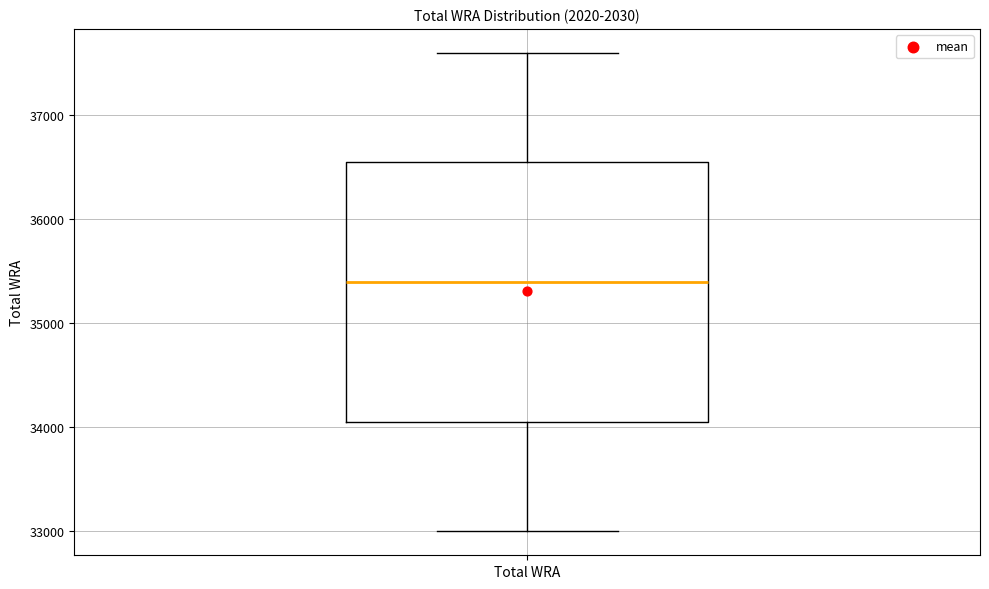

Read this box plot against the y-axis: the position of the median line, the range covered by the box, and the ends of both whiskers. The values are not printed on the chart, so give them approximately, as read against the axis.

median 35400, box 34100 to 36600, whiskers 33000 to 37600